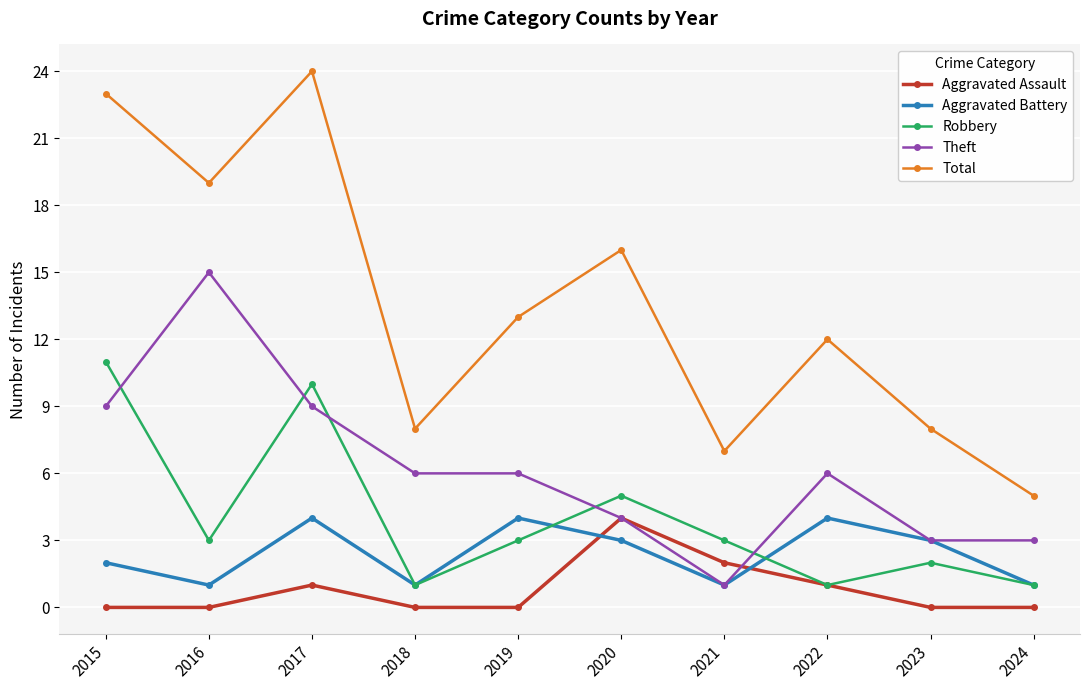

In Robbery, how many points are lower than both neighbors (excluding endpoints)?

3